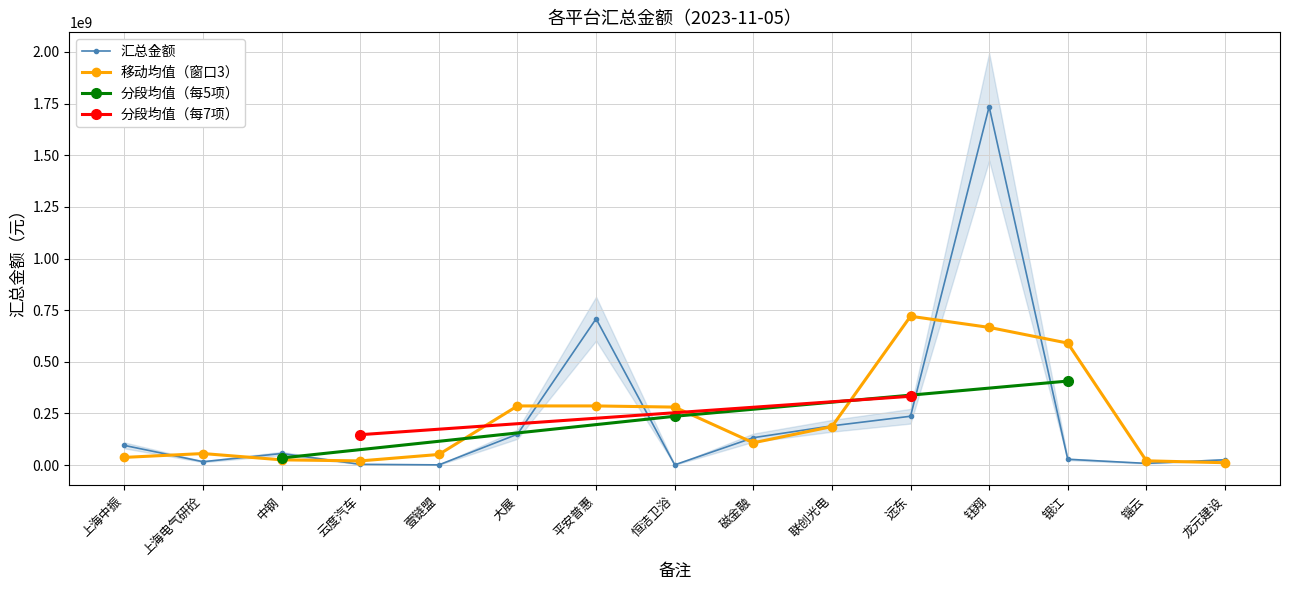

Rank the categories by value from highest to lowest.

钰翔, 平安普惠, 远东, 联创光电, 大展, 磁金融, 上海中振, 中钢, 银江, 龙元建设, 上海电气研砼, 锱云, 云度汽车, 恒洁卫浴, 壹链盟